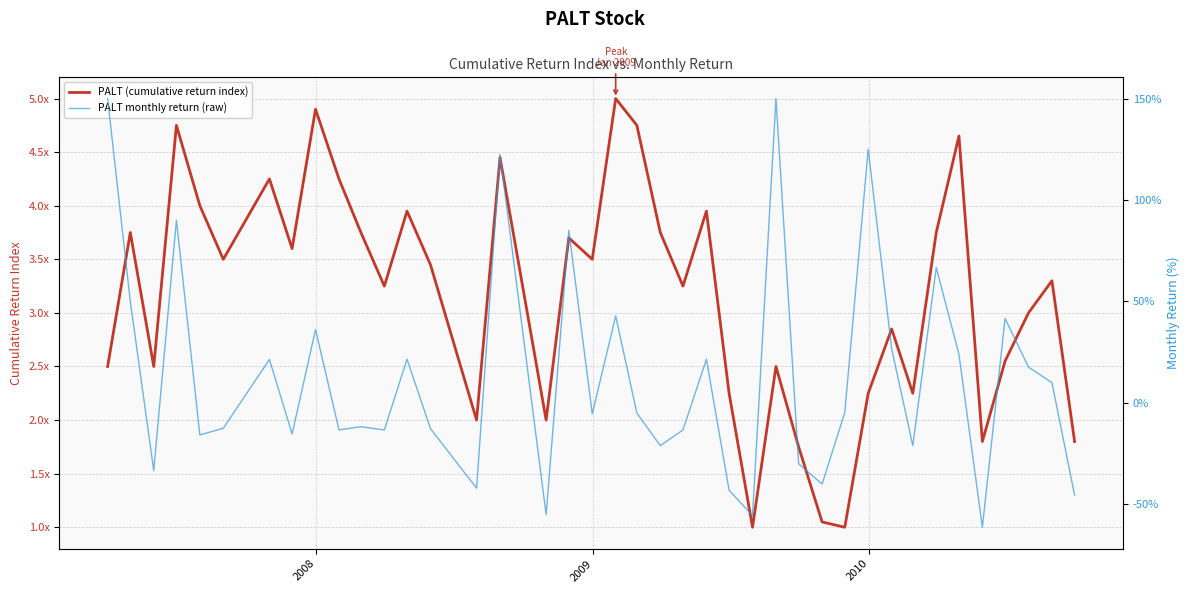

Is it true that PALT monthly return (raw) equals 0.2 at 33?

False